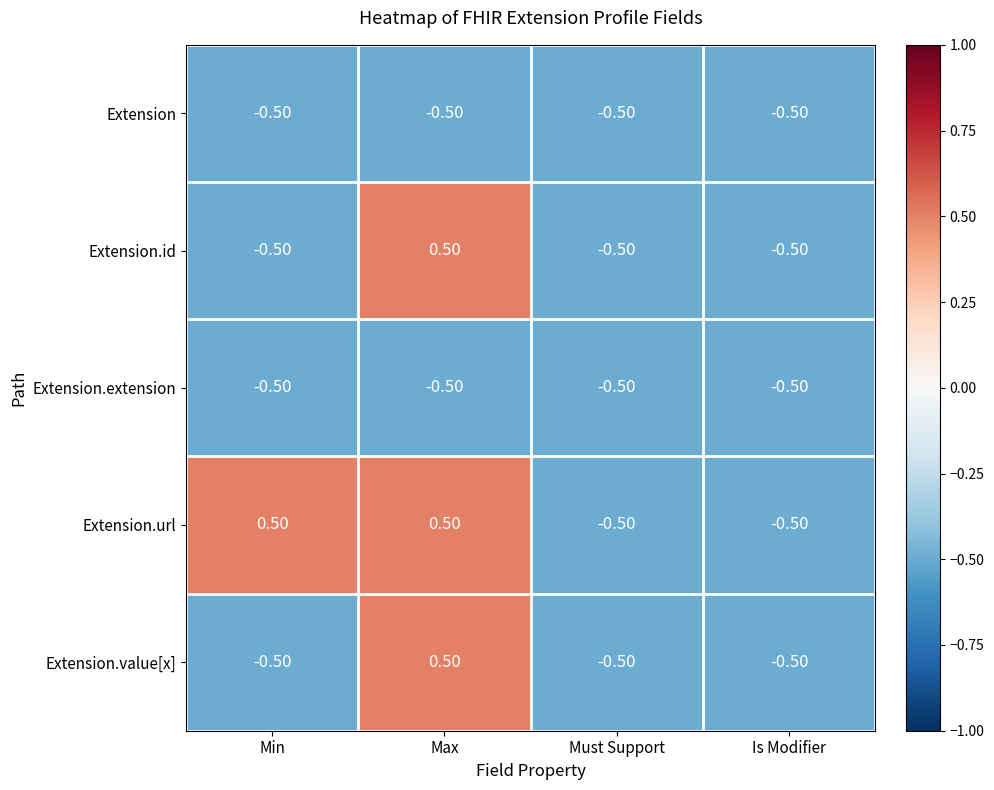

What is the difference between the highest and lowest values at Min?

1.0